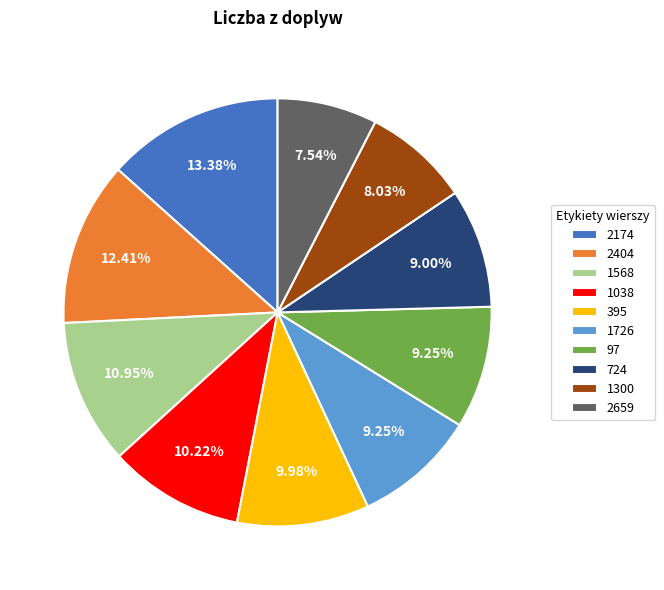

Which has a higher value, 1038 or 1300?

1038